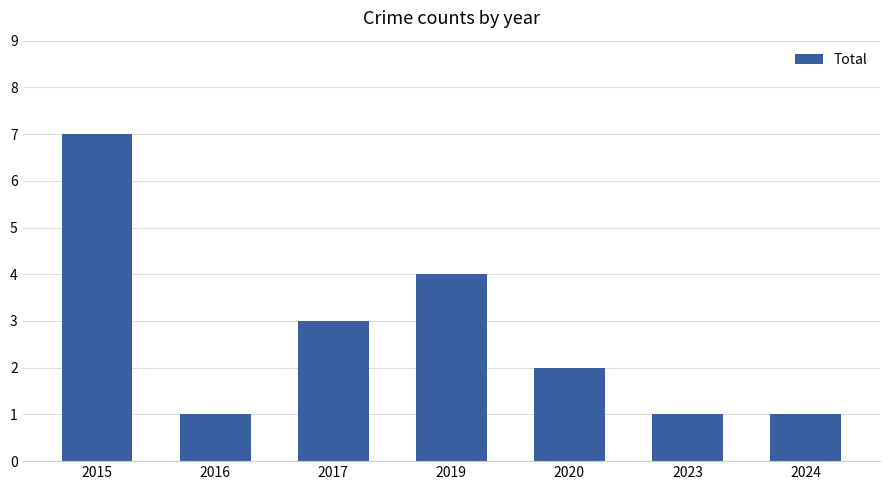

What is the change in value from 2017 to 2023?

-2